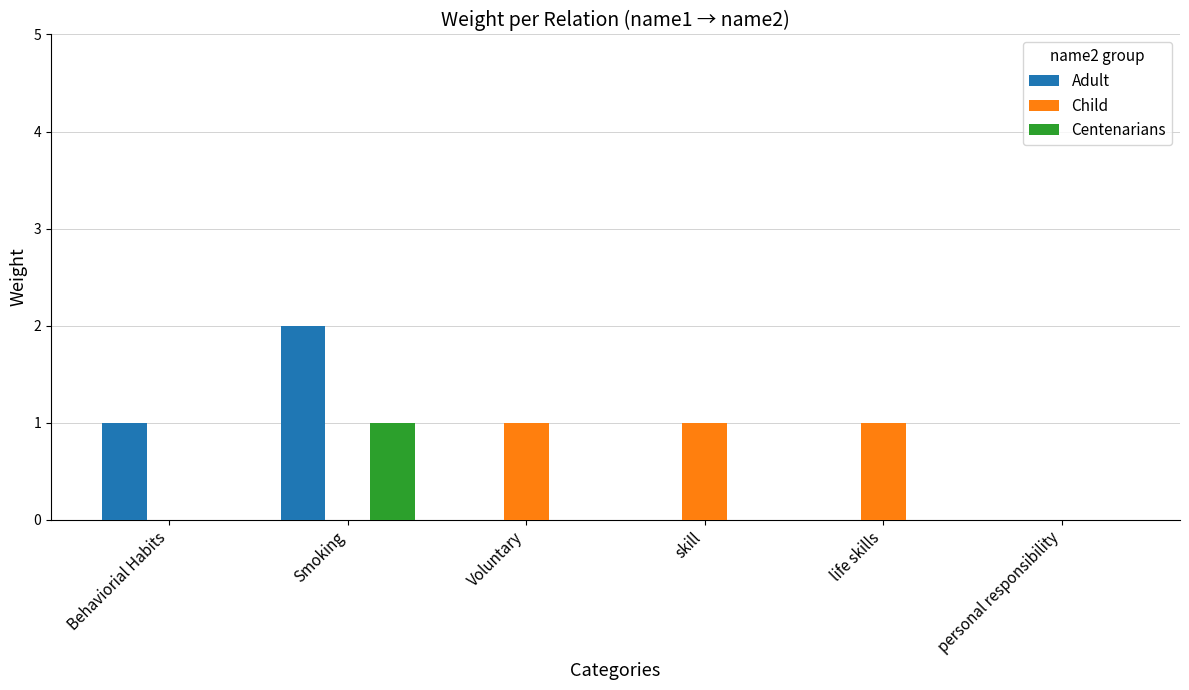

Reading left to right, list all the values displayed in this chart.

Adult: 1	2	0	0	0	0
Child: 0	0	1	1	1	0
Centenarians: 0	1	0	0	0	0